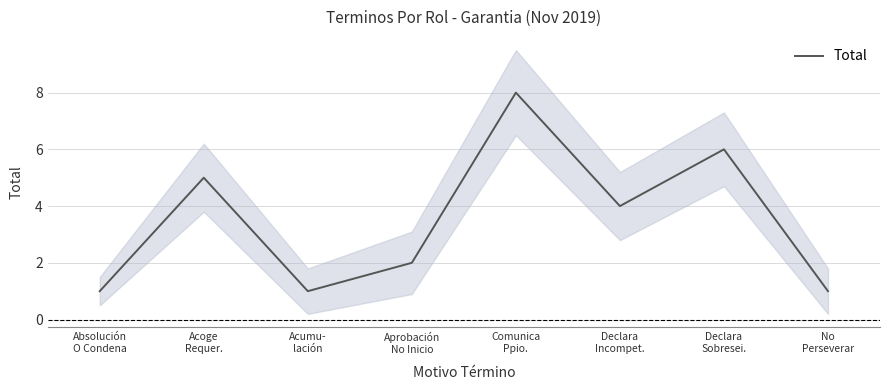

Rank the categories by value from lowest to highest.

Absolución
O Condena, Acumu-
lación, No
Perseverar, Aprobación
No Inicio, Declara
Incompet., Acoge
Requer., Declara
Sobresei., Comunica
Ppio.